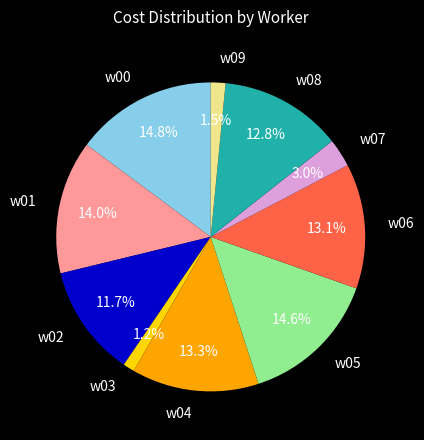

True or false: w01 accounts for 14% of the total.

True